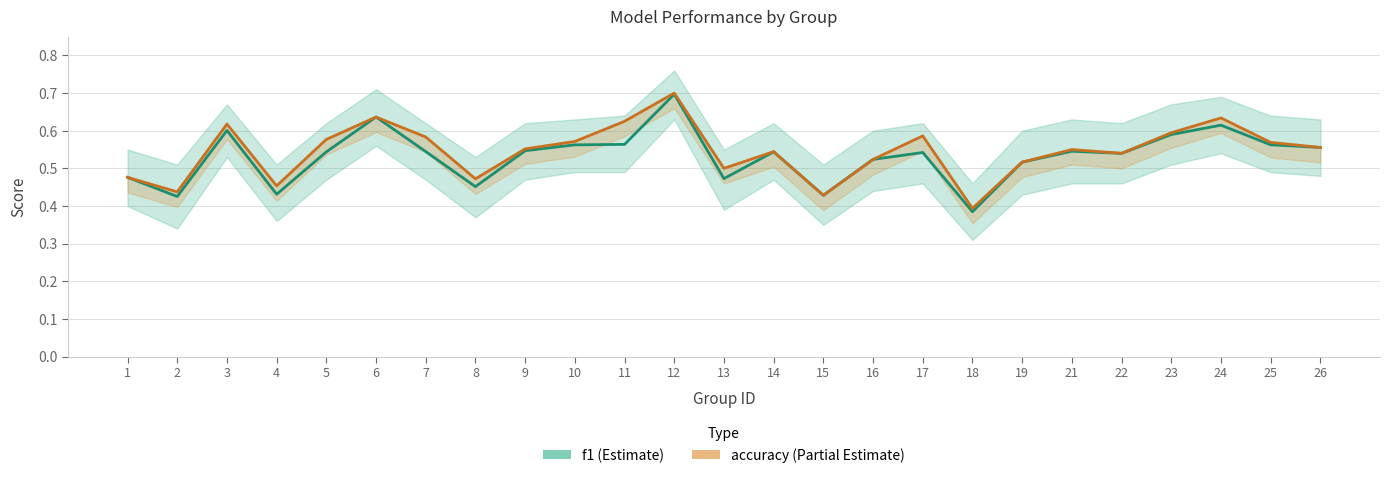

True or false: accuracy has a value of 0.5 at 8.

True